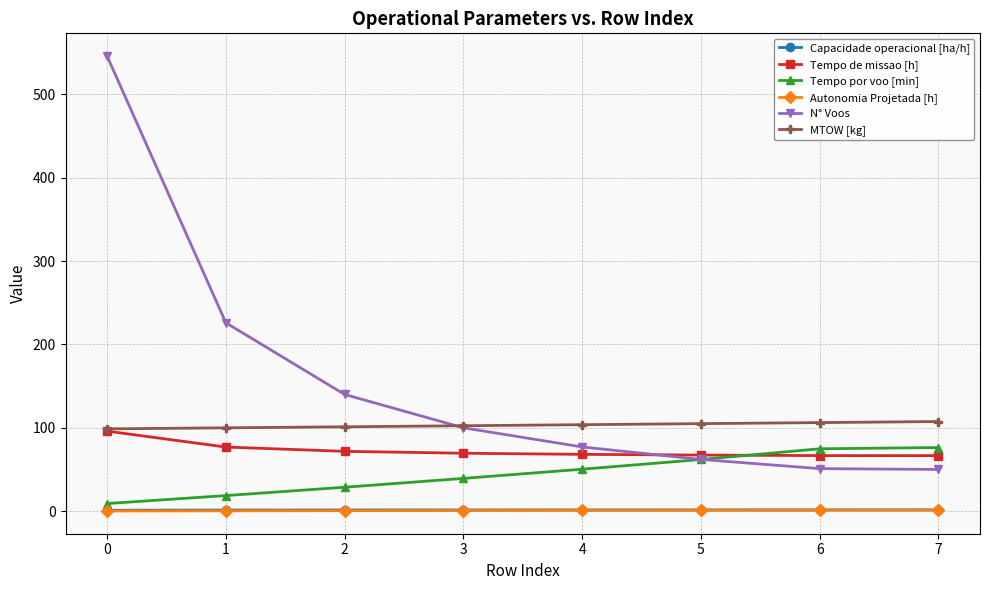

Which series has the largest total across all categories?

N° Voos